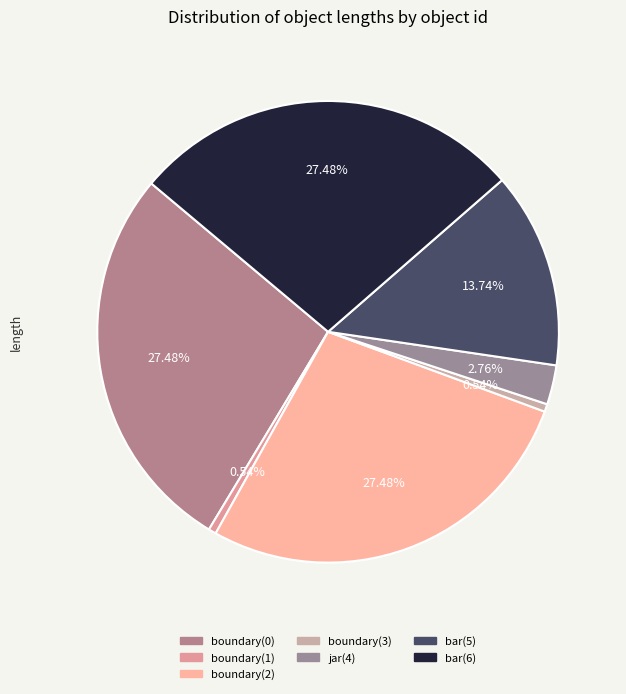

The boundary(2) slice represents 15% of the pie. True or false?

False